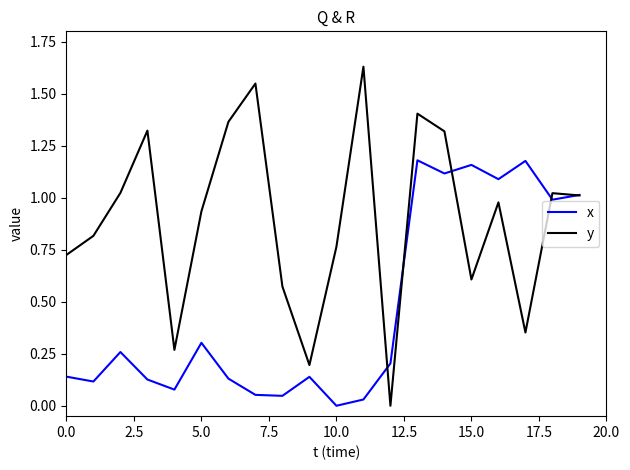

Which series has the largest total across all categories?

y